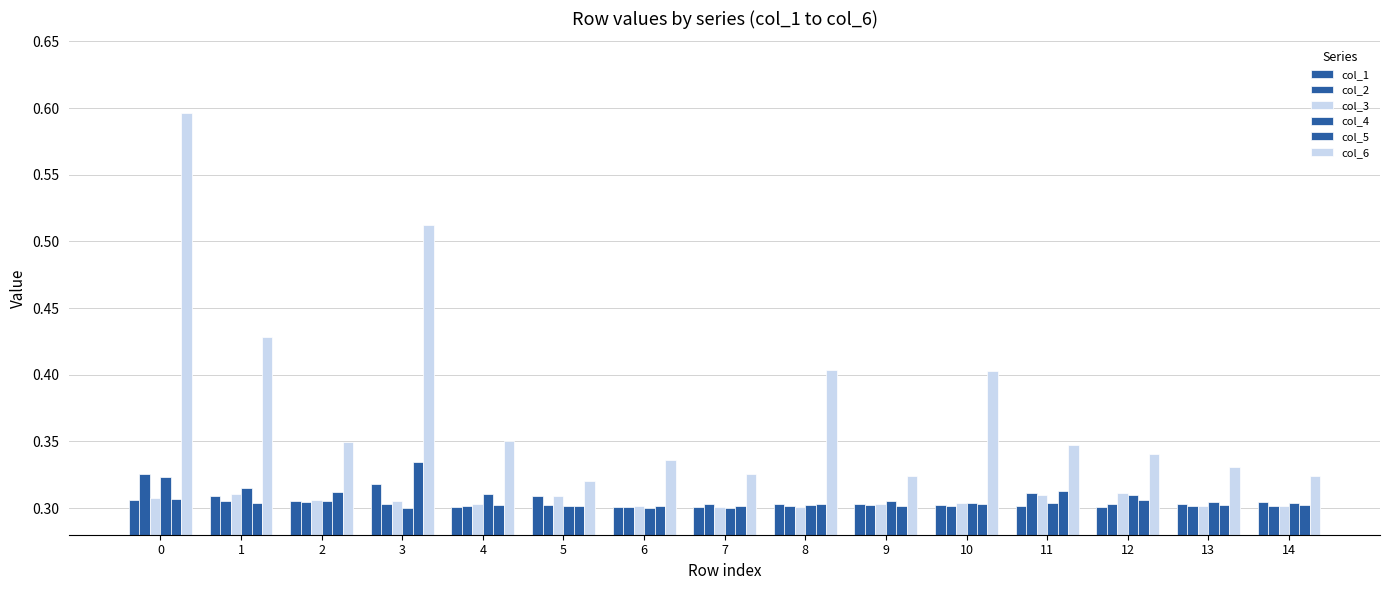

What is the value of the col_5 bar at the 12th from the left?

0.3